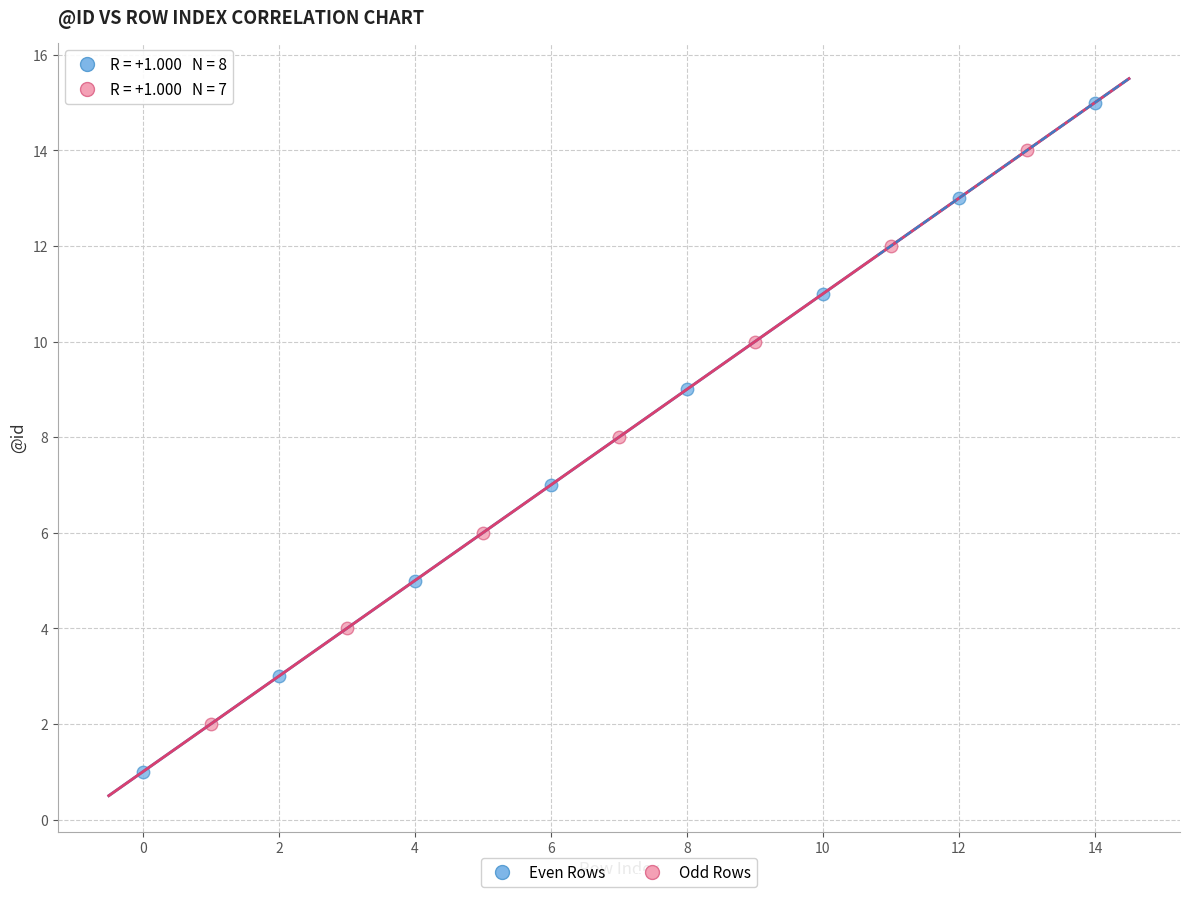

Which series reaches the maximum Y coordinate?

Even Rows